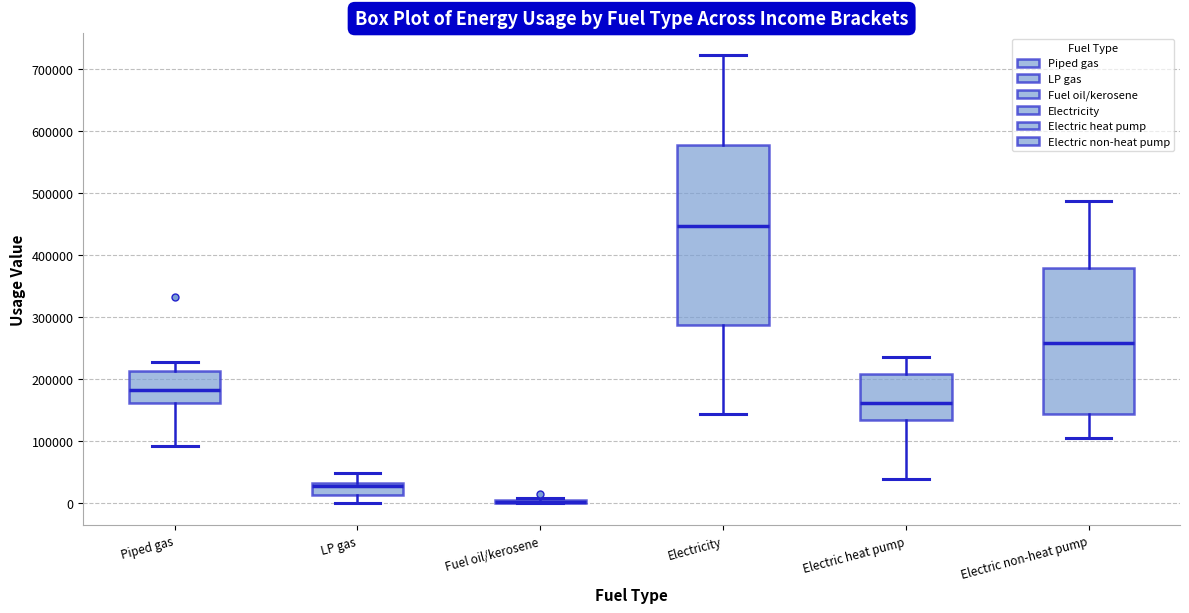

Comparing the boxes themselves (not the whiskers), which one is the tallest?

Electricity